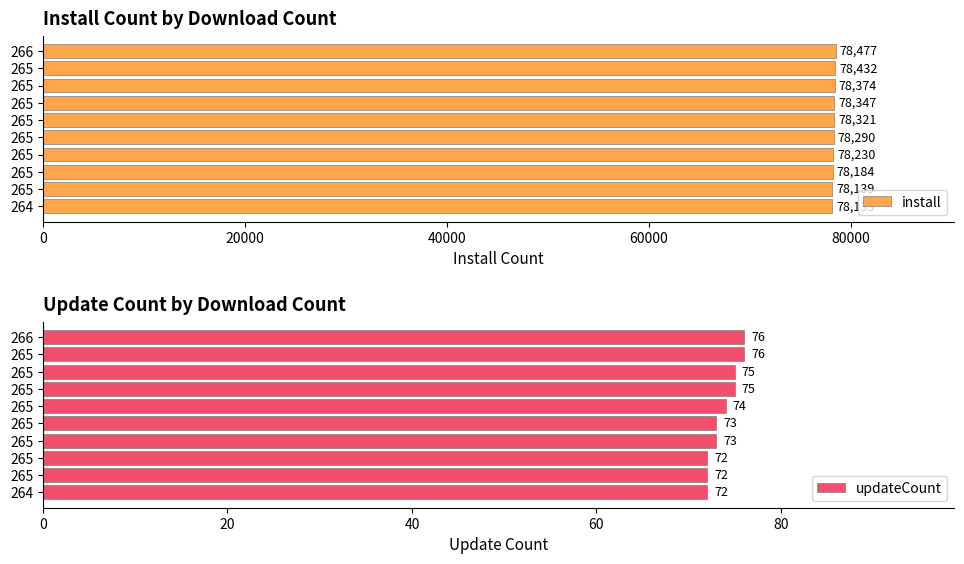

Is the value of updateCount at 266 greater than the value of install at 265?

No